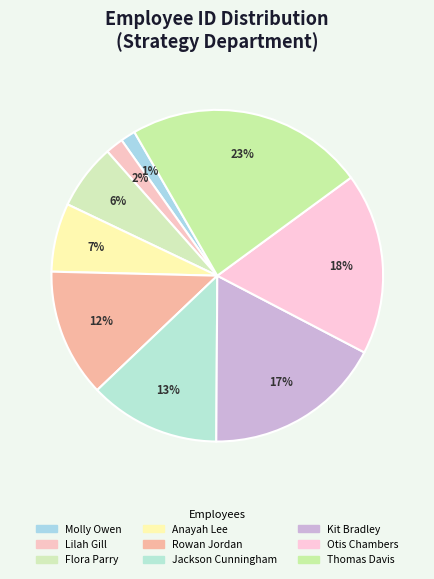

Is there a majority slice in this chart?

No